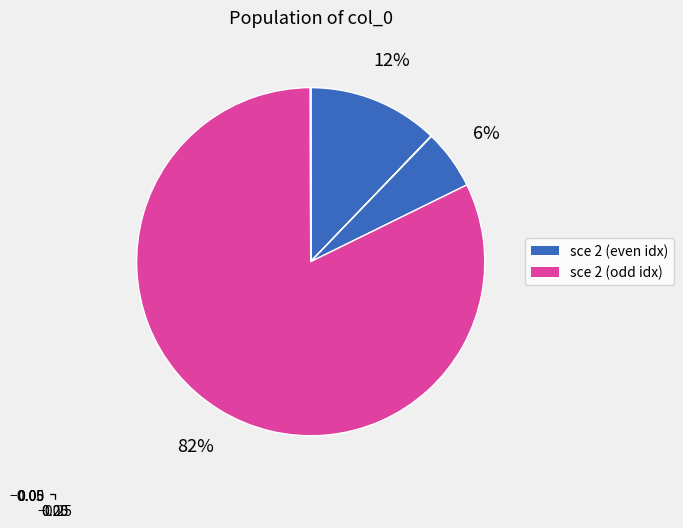

Count the number of slices in the pie.

6